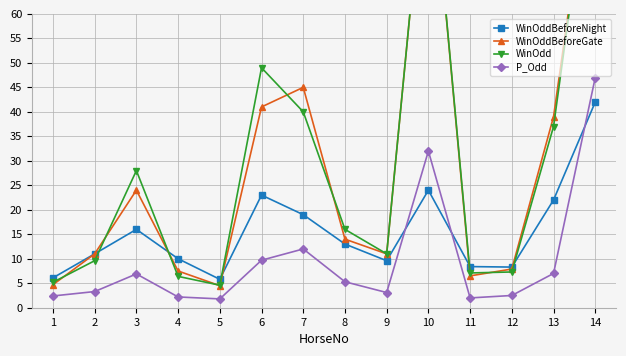

At which label is WinOdd closest to 51?

6